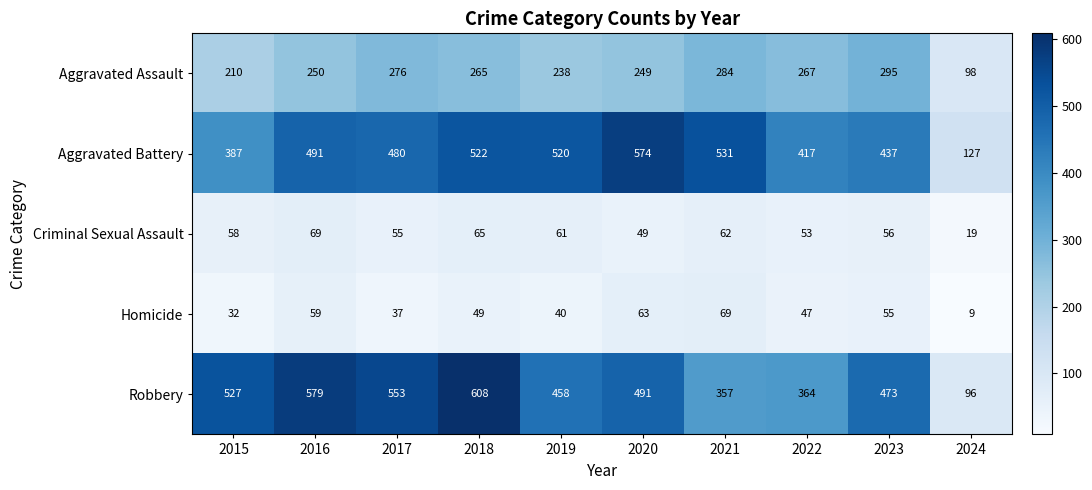

The value of Criminal Sexual Assault at 2021 is 92. True or false?

False